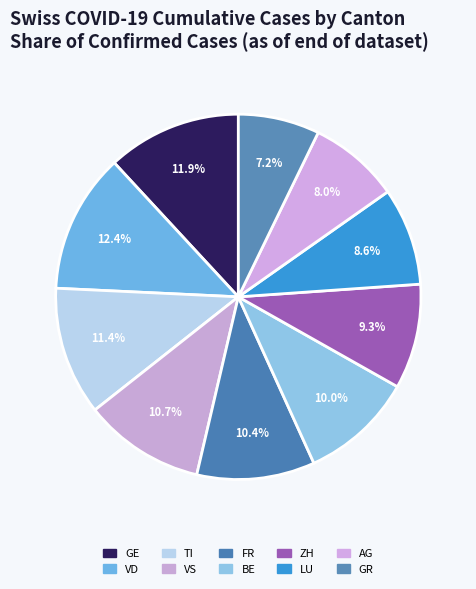

How many segments does this pie chart have?

10